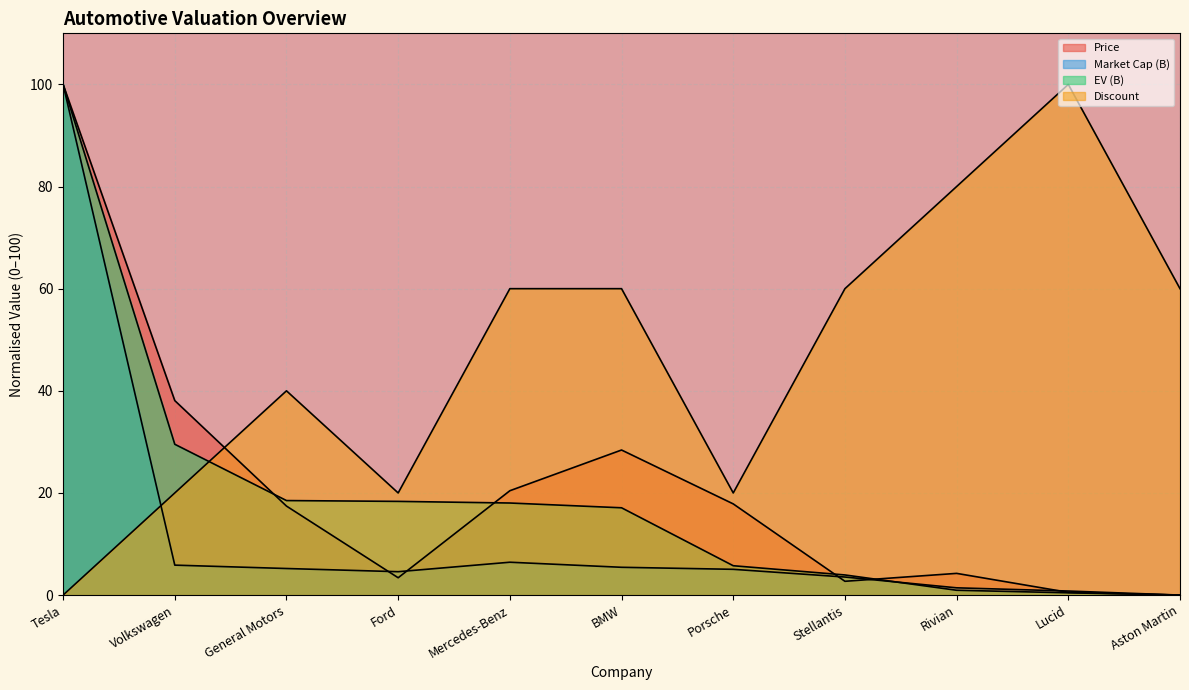

Which has a higher value, General Motors or Lucid?

General Motors